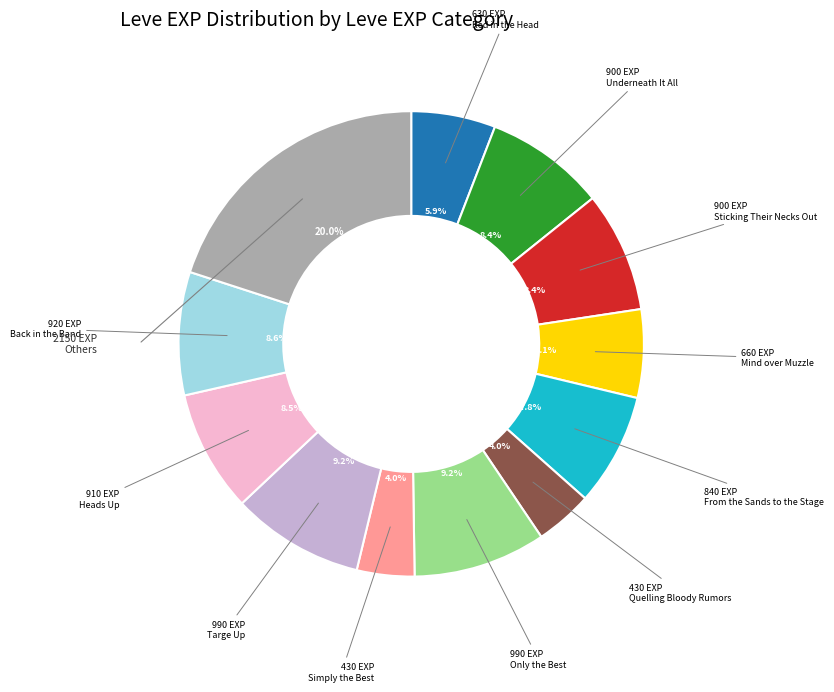

Is there any slice that represents more than half of the pie?

No